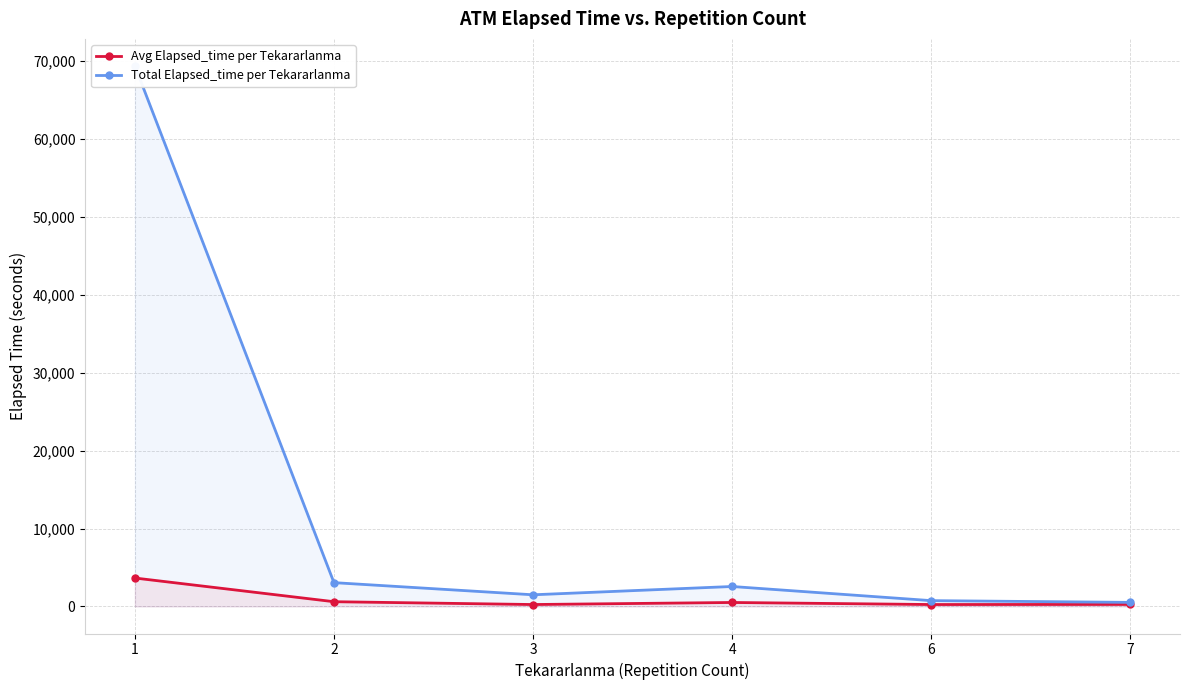

At how many categories does at least one series exceed 33151?

1